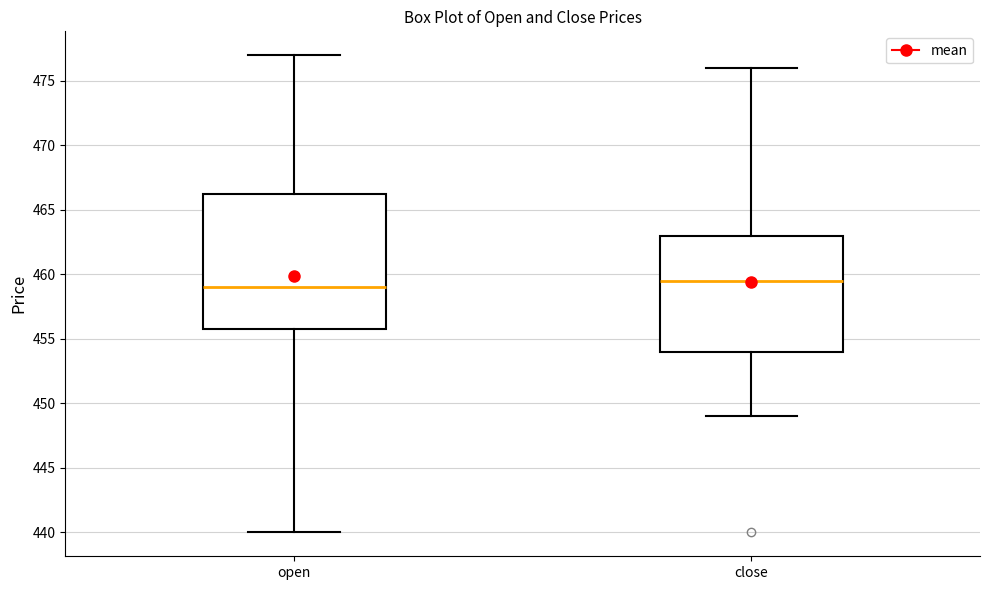

Which box is the tallest, from its lower edge to its upper edge?

open